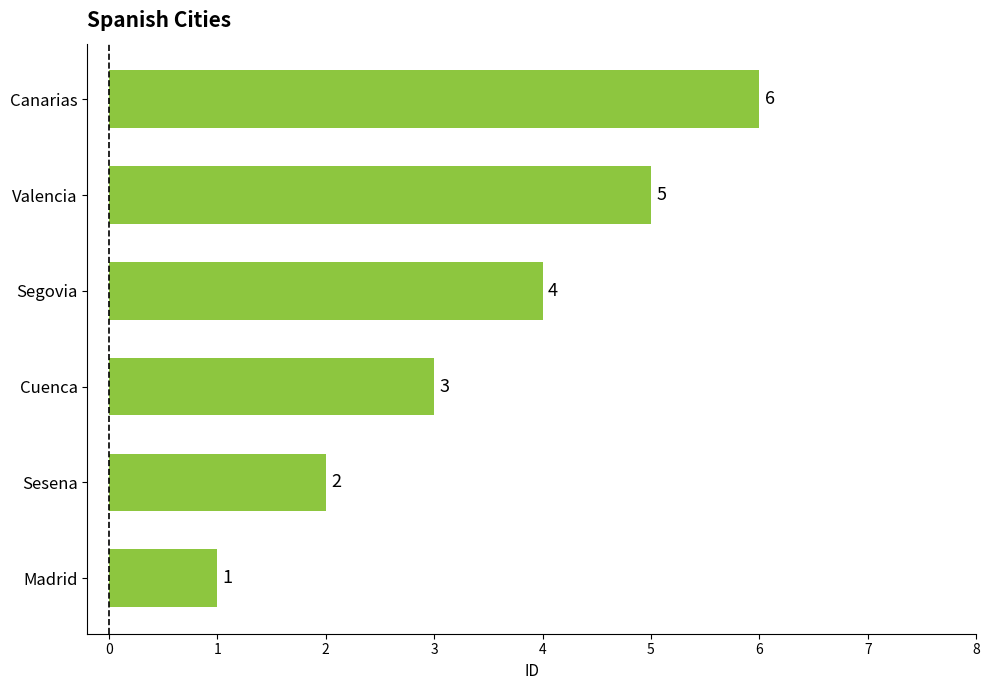

What is the maximum value shown in the chart?

6